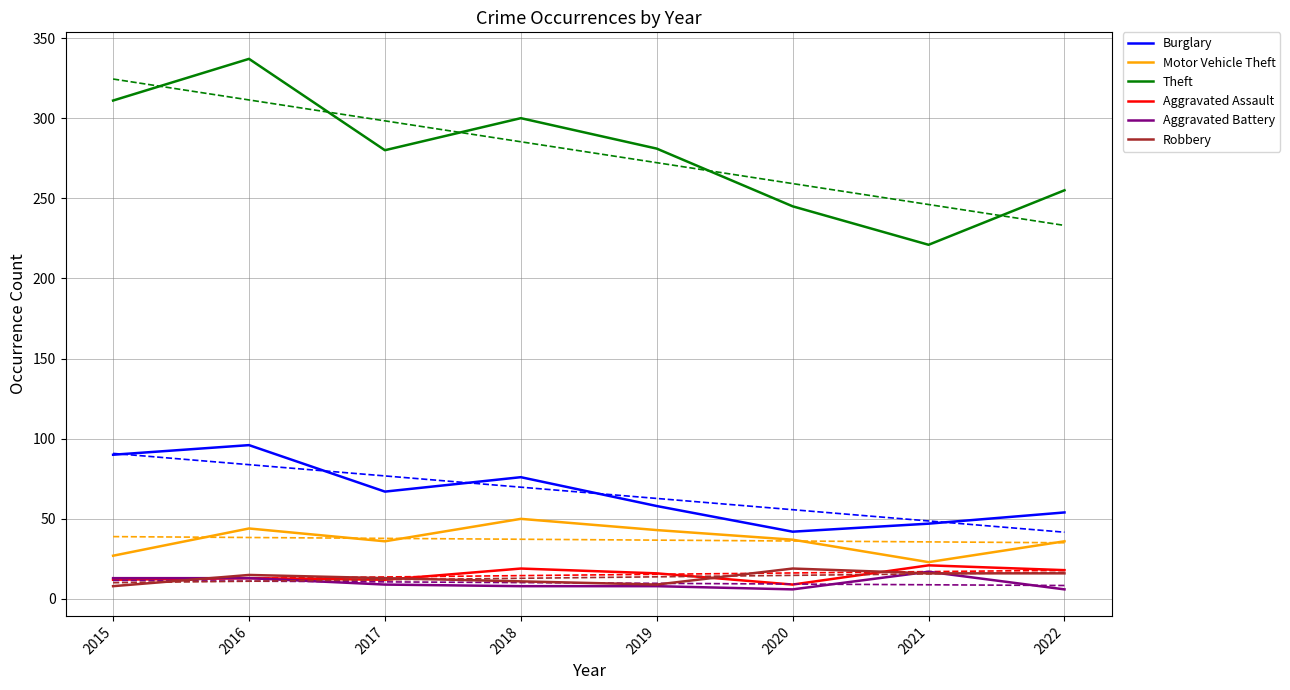

True or false: Burglary and Theft intersect in this chart.

False